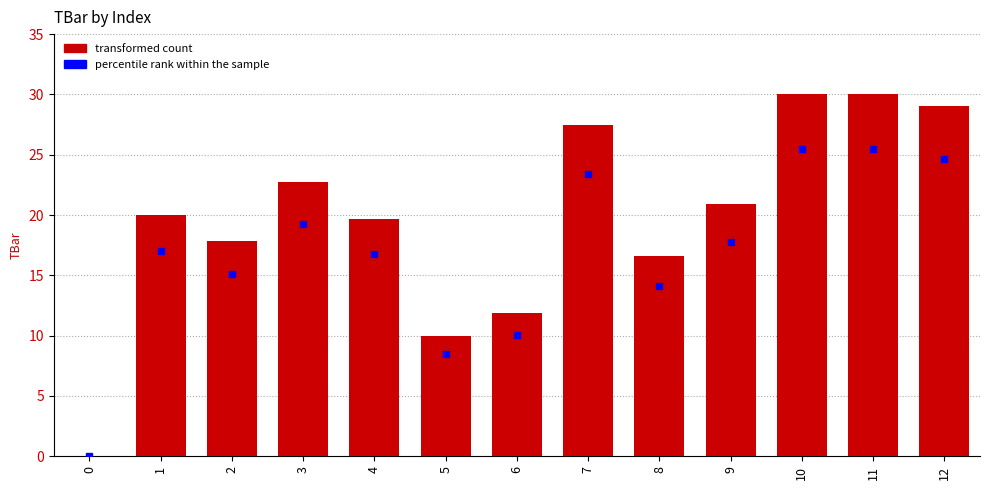

Count the number of data series in this chart.

1